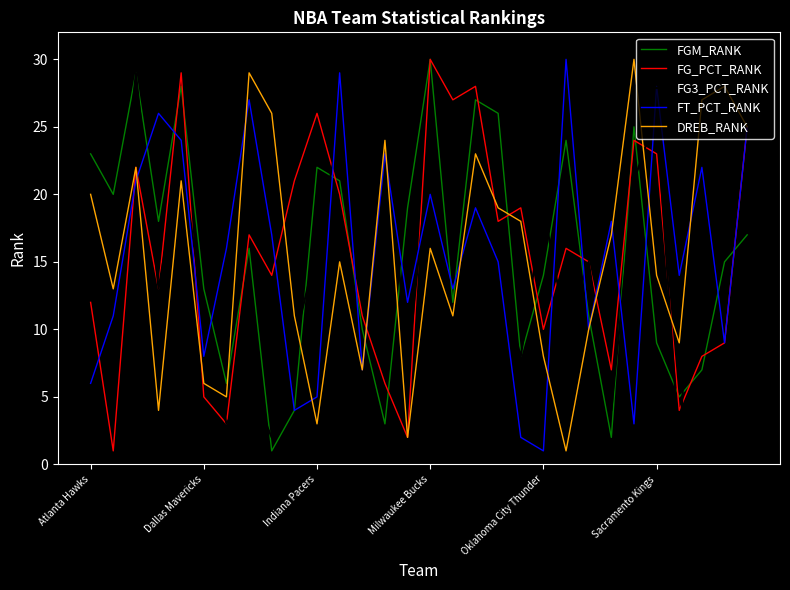

What is the highest value of the DREB_RANK series?

30